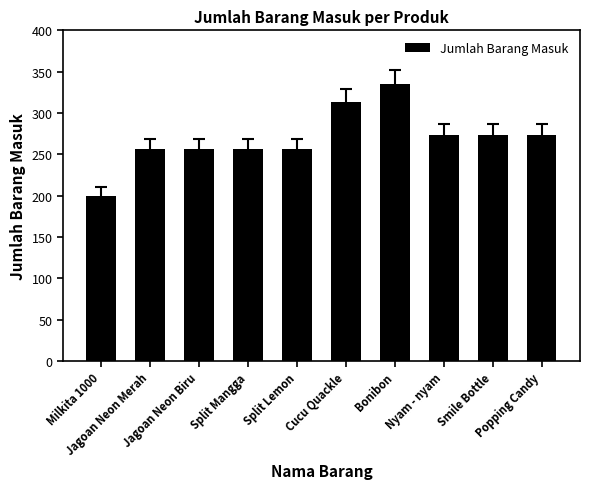

How many values are below 273?

5